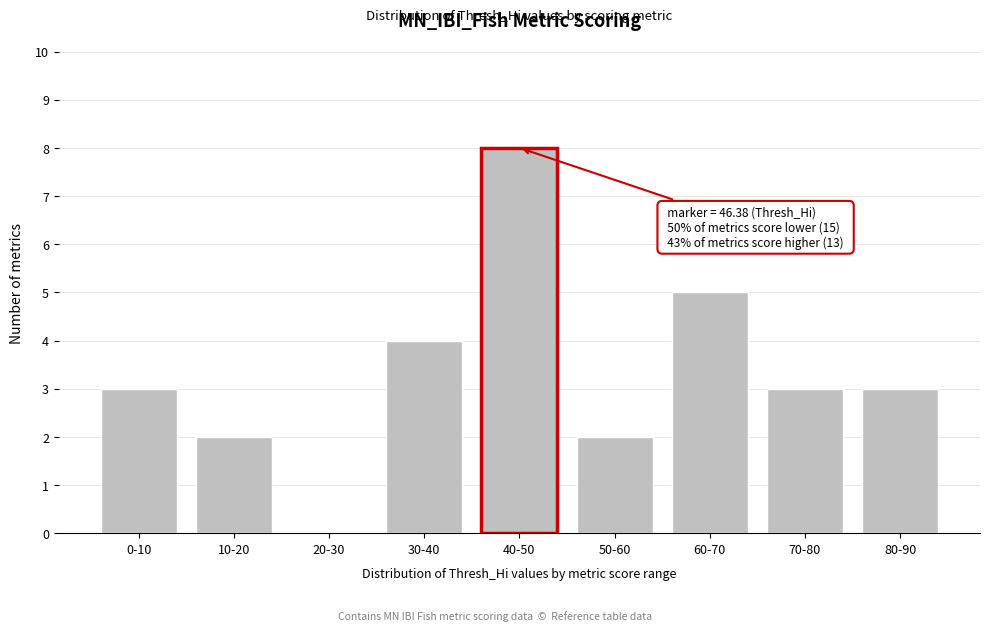

Reading left to right, list all the values displayed in this chart.

0-10=3	10-20=2	20-30=0	30-40=4	40-50=8	50-60=2	60-70=5	70-80=3	80-90=3